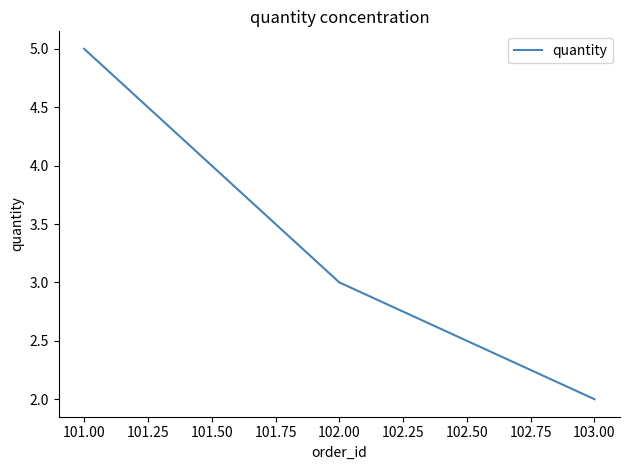

At which label does the data first exceed 3?

101.00